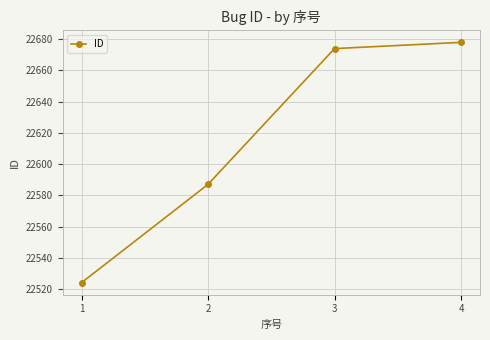

True or false: the data shows 11658 at 4.

False